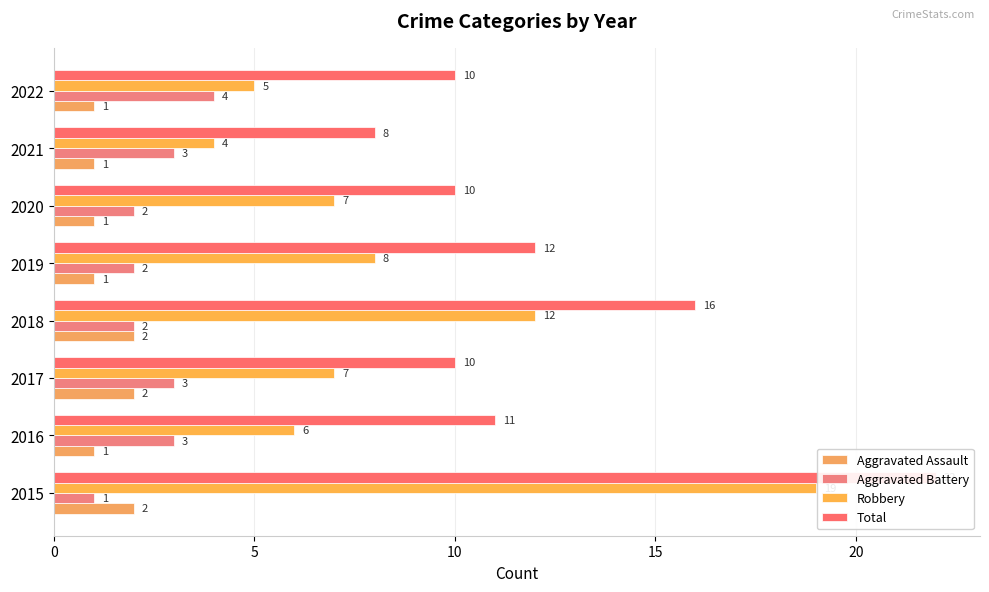

Which has a higher value, 2016 or 2018?

2018